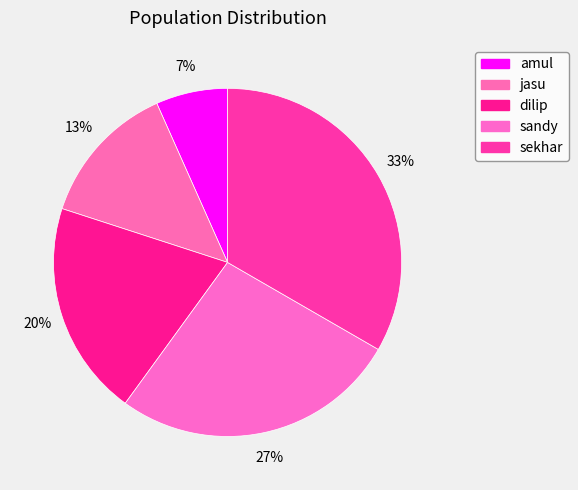

Which slice is the smallest?

amul